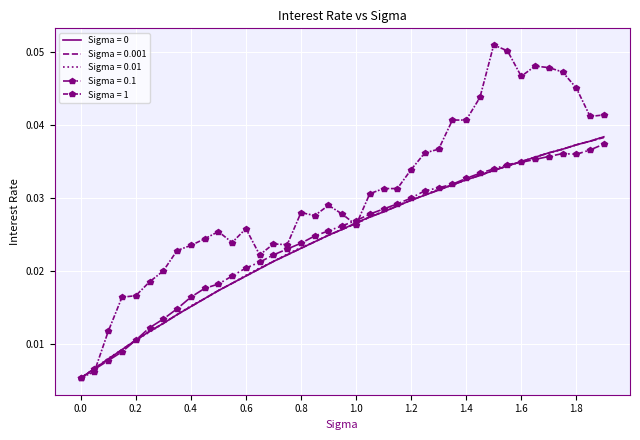

Which series has the largest range (max minus min)?

Sigma = 1